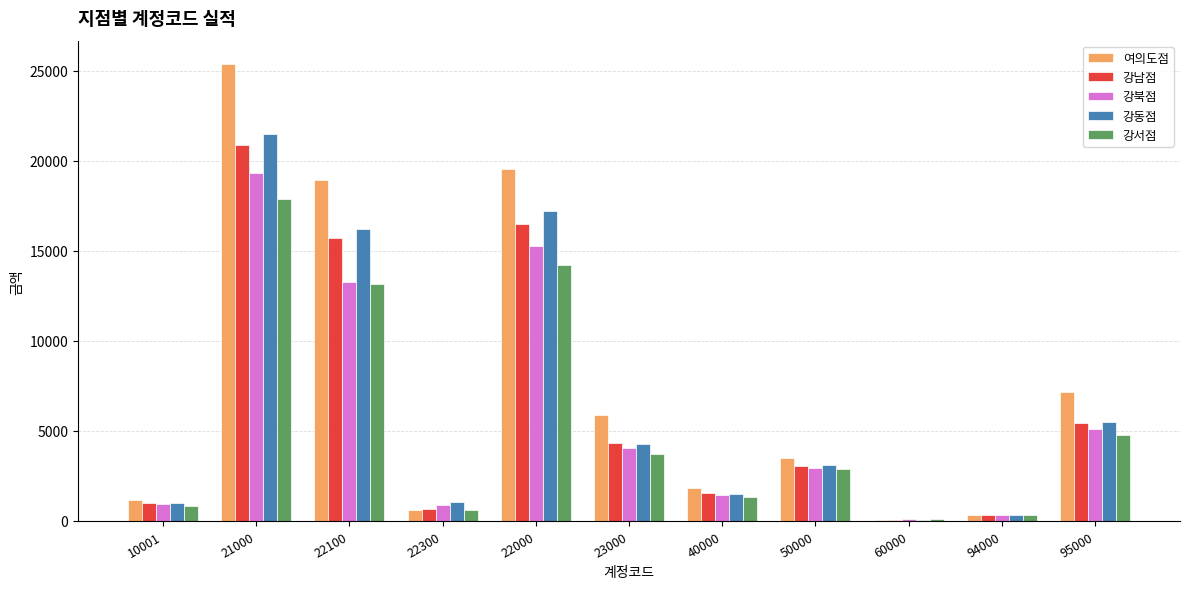

True or false: 강북점 has a value of 4047 at 23000.

True